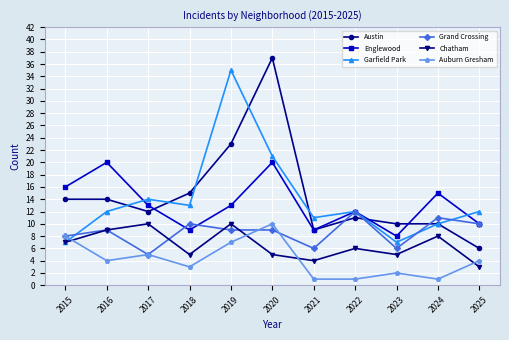

Where do Grand Crossing and Garfield Park first cross each other?

2015 and 2016